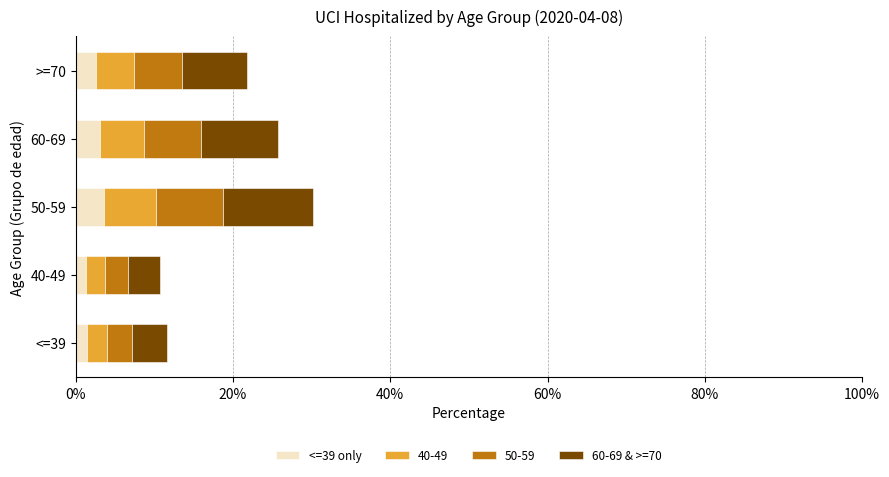

What is the total value across all series at 50-59?

30.1